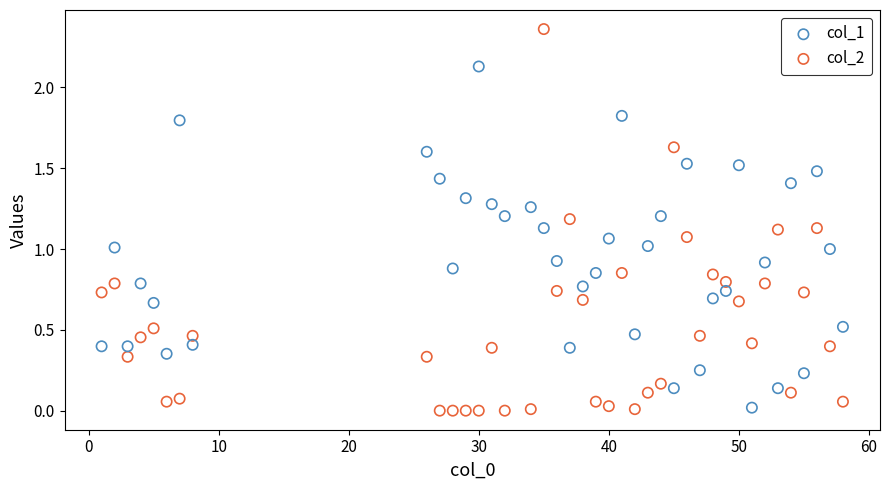

Which series has the widest spread of Y values?

col_2